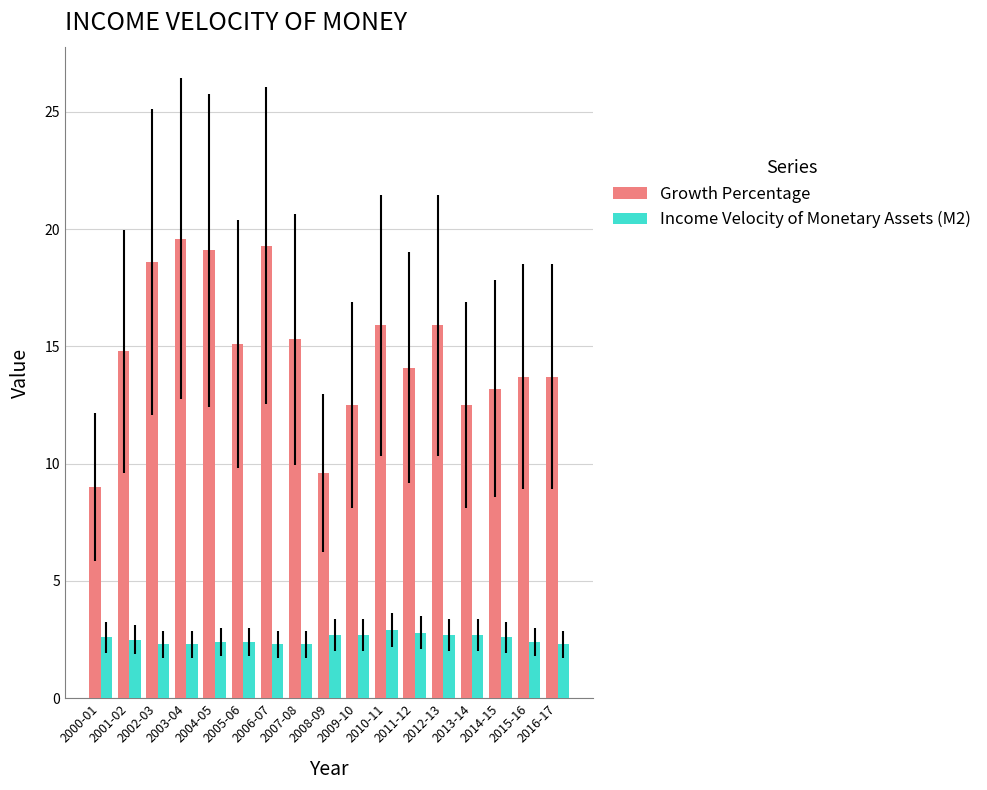

Which series changed the most between 2001-02 and 2013-14?

Growth Percentage